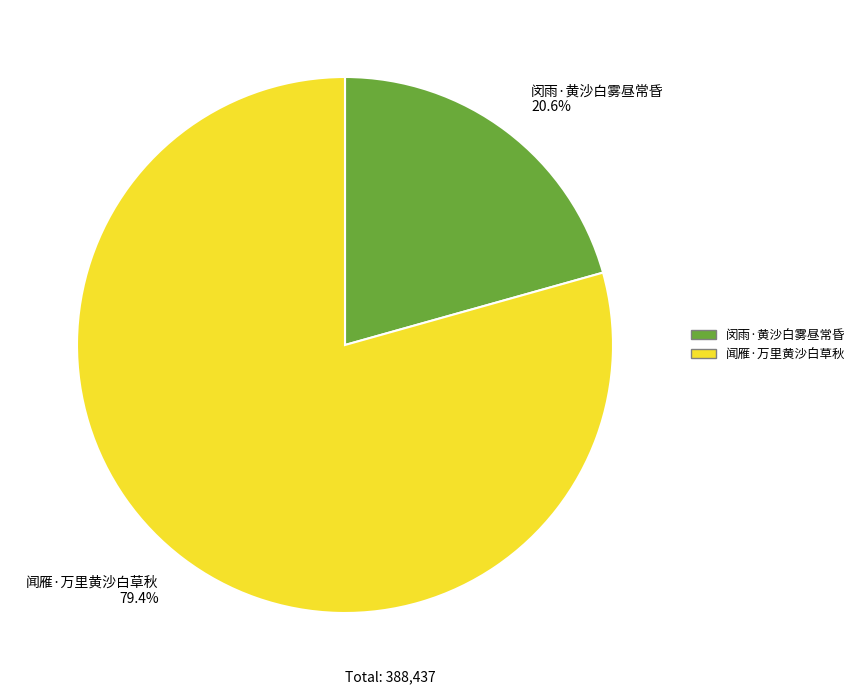

What percentage is the 闵雨·黄沙白雾昼常昏 slice, to the nearest percent?

21%